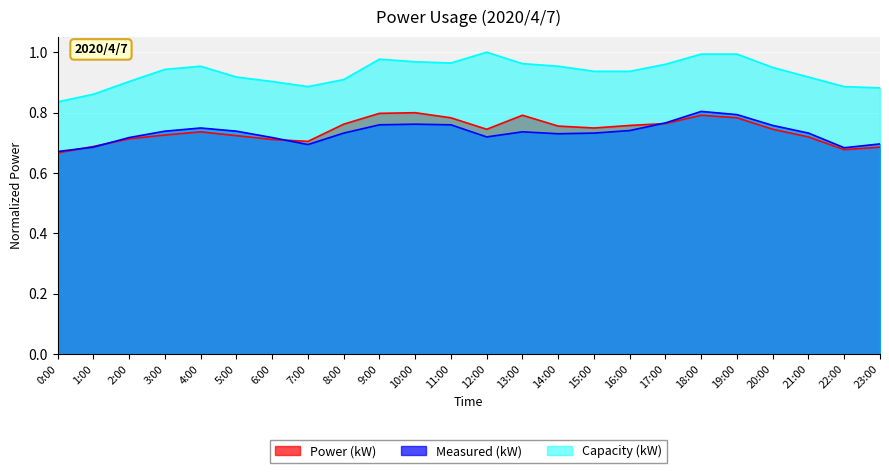

What is the difference between the maximum and second lowest values in the Measured (kW) series?

0.1